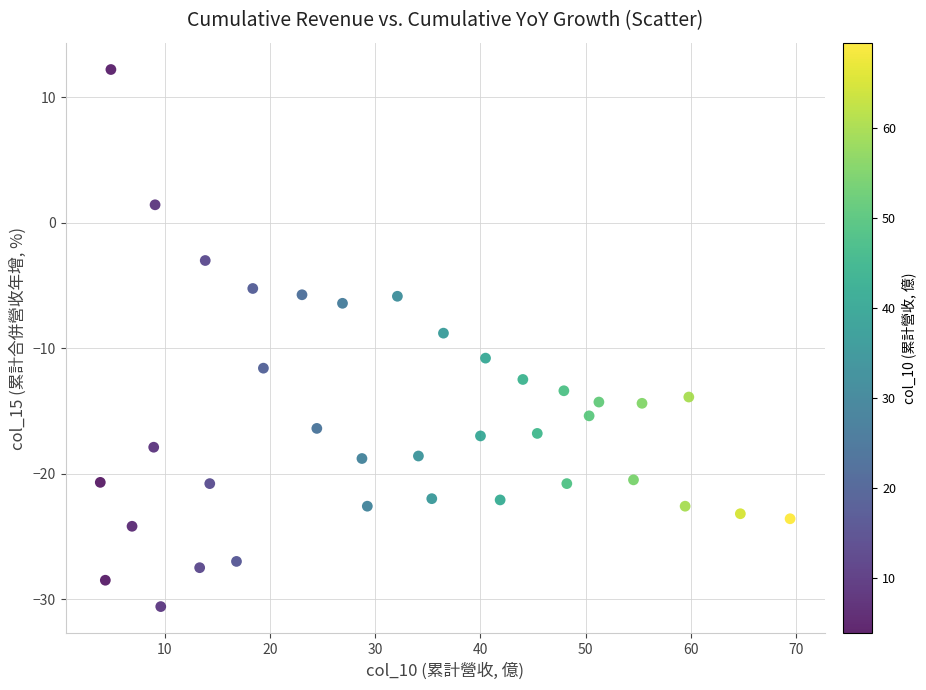

What is the range of X values (max minus min)?

65.6